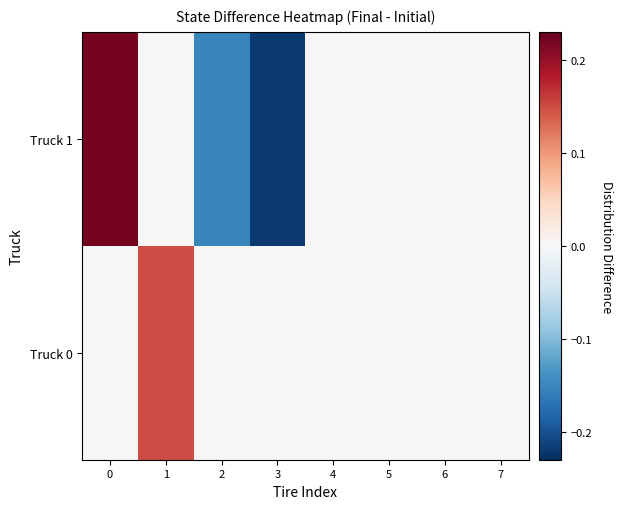

Rank the series at 6 from lowest to highest value.

row_0, row_1